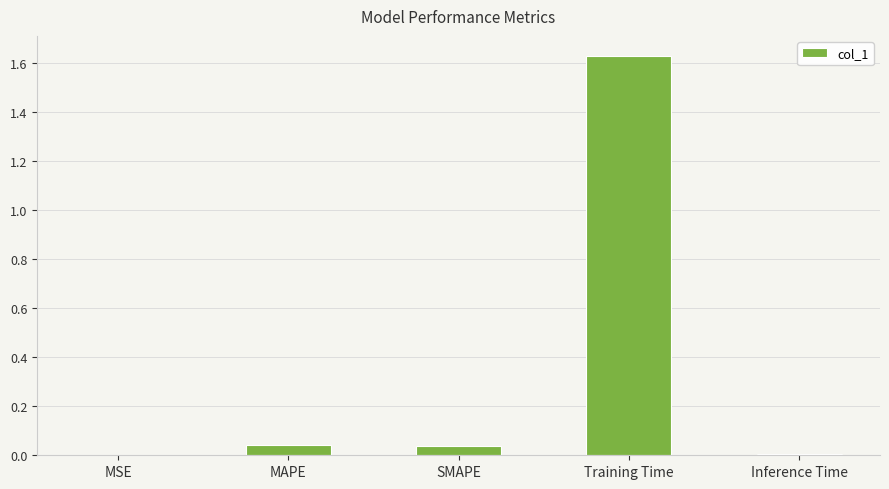

What is the sum of the values at Training Time and SMAPE?

1.7